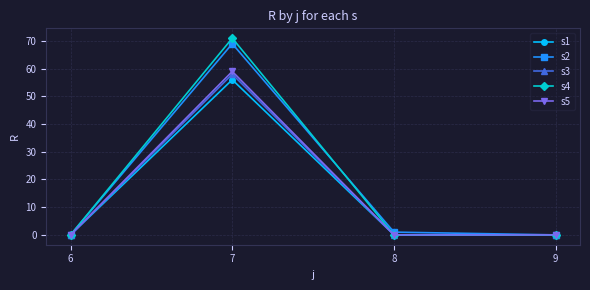

How many interior local peaks does the s3 series have?

1